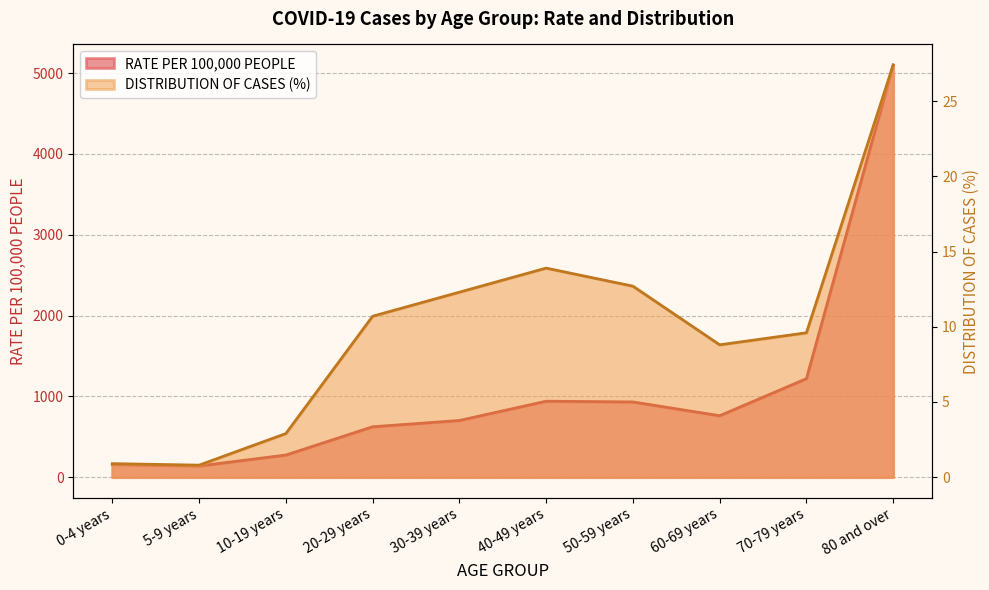

At which label does DISTRIBUTION OF CASES (%) first exceed 10?

20-29 years